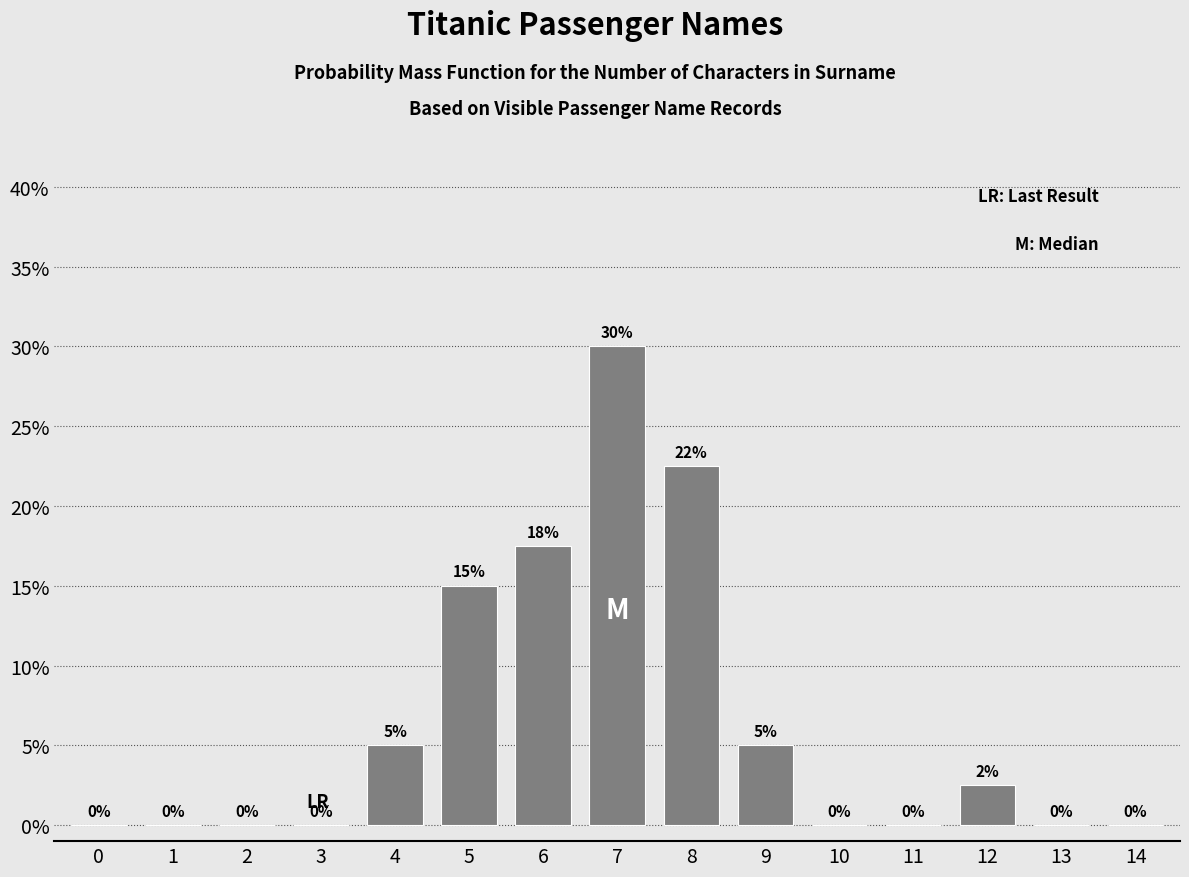

The value at 14 is 9.8. True or false?

False